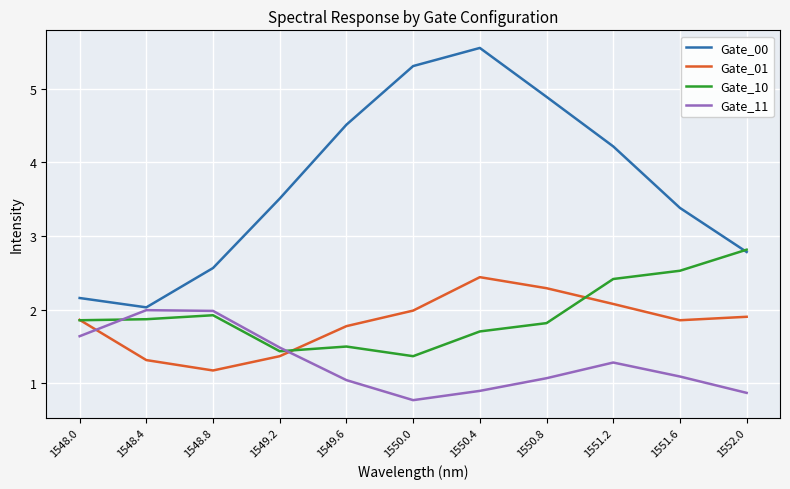

What is the spread (max minus min) of values at 1551.6?

2.3